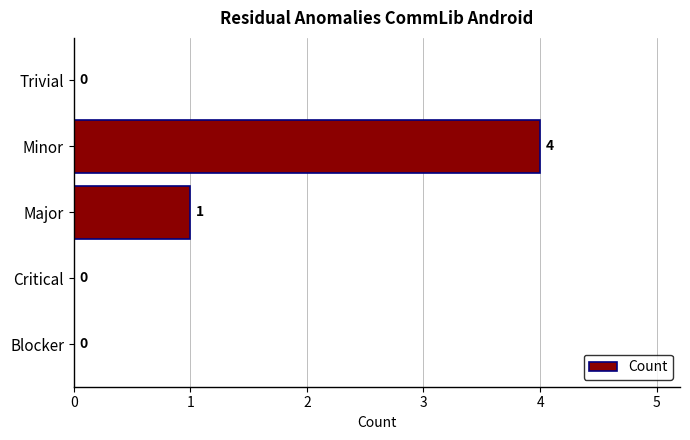

What is the sum of all values?

5